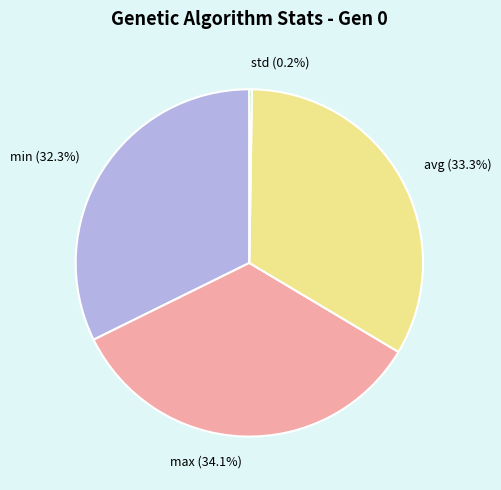

Approximately how many times larger is the value at max compared to min?

1.1